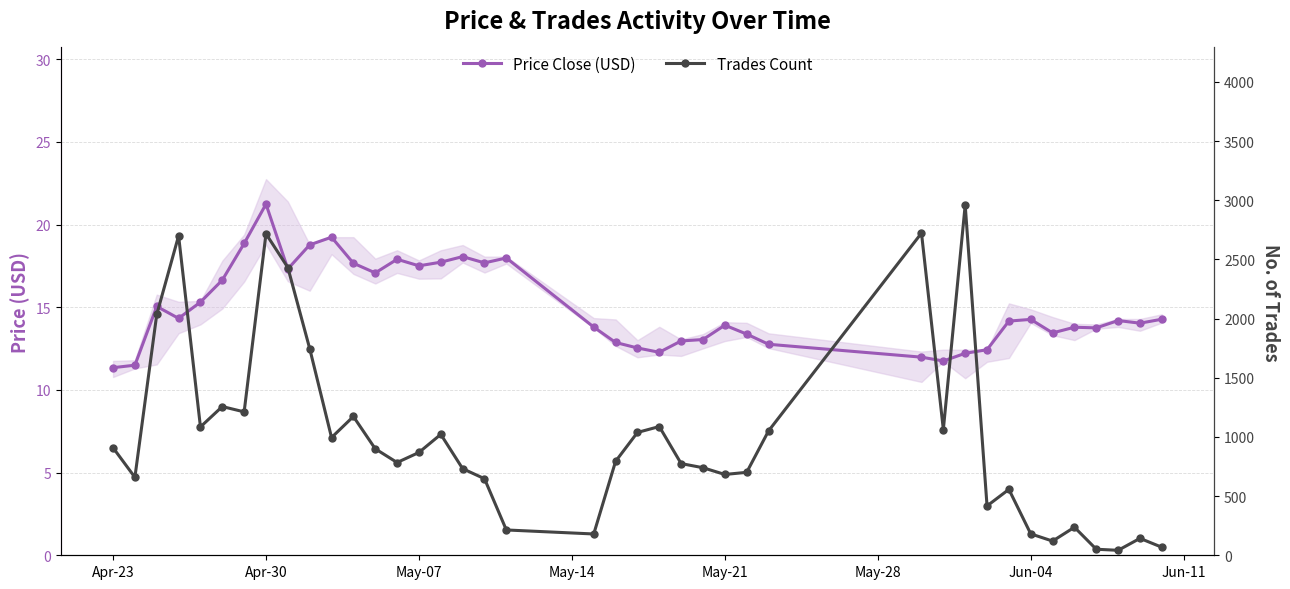

Is the value of Price Close (USD) at 9 greater than the value of Trades Count at Apr-30?

No